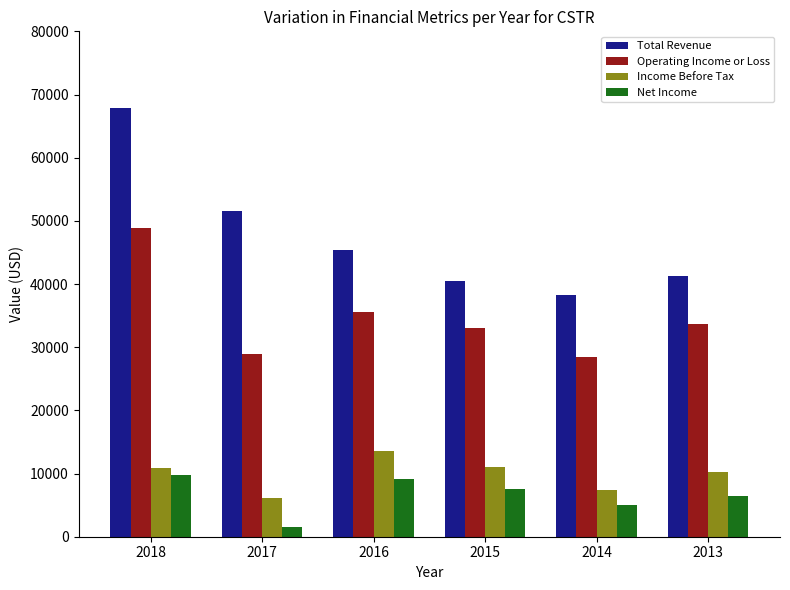

Where is Total Revenue nearest to the value 53050?

2017